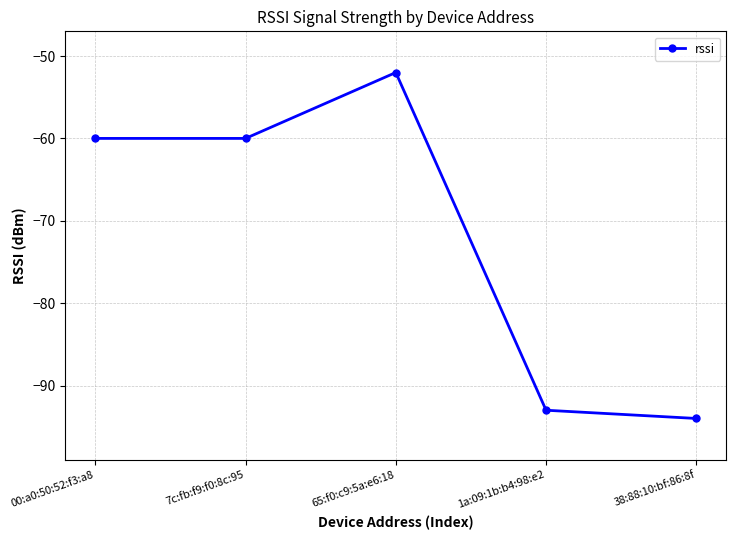

The chart shows a value of -52 at 65:f0:c9:5a:e6:18. True or false?

True